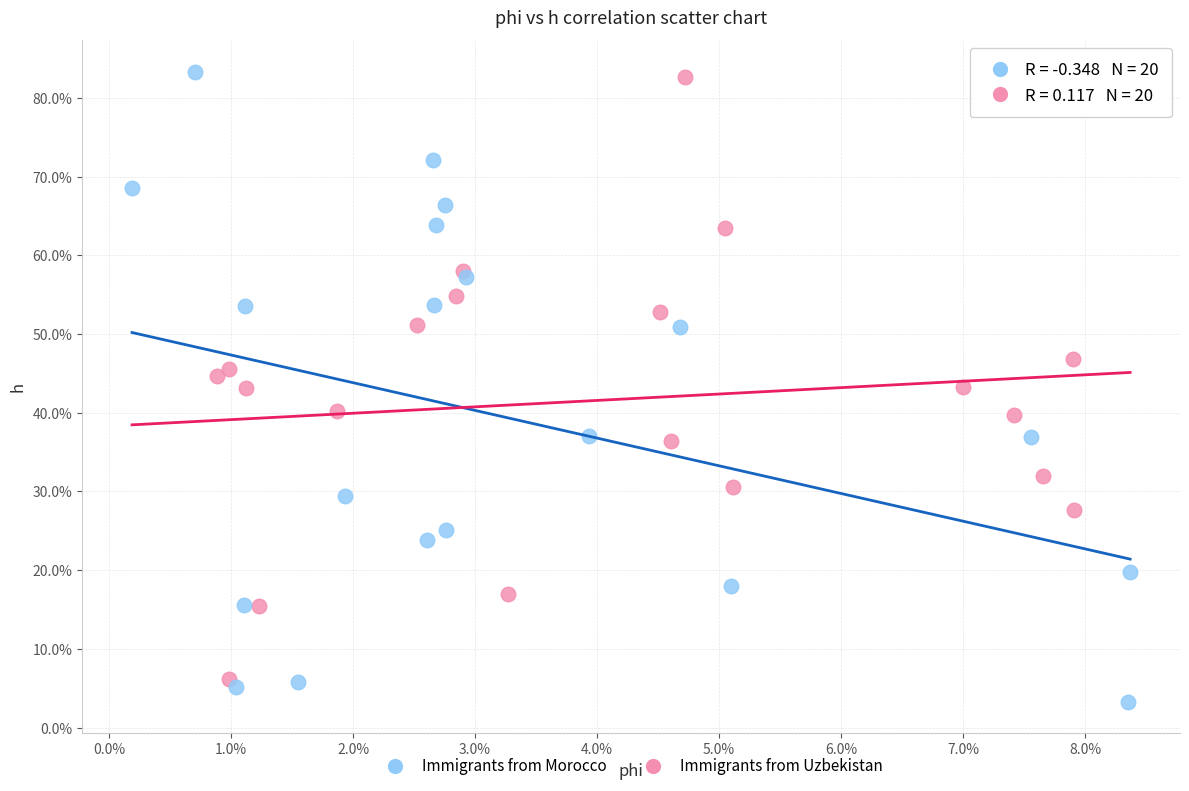

Which series reaches the minimum Y coordinate?

Immigrants from Morocco